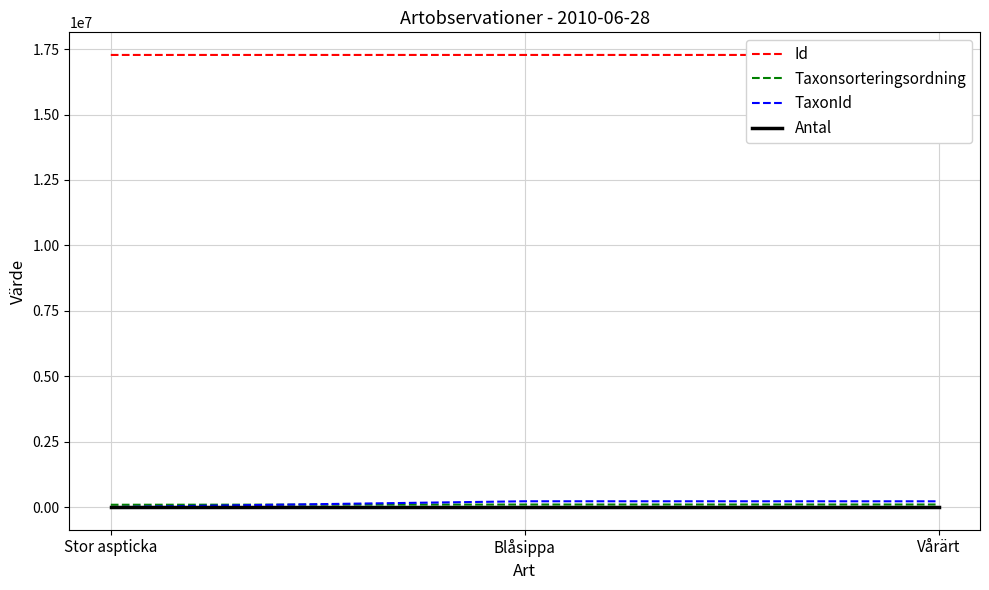

Which series has the largest total across all categories?

Id